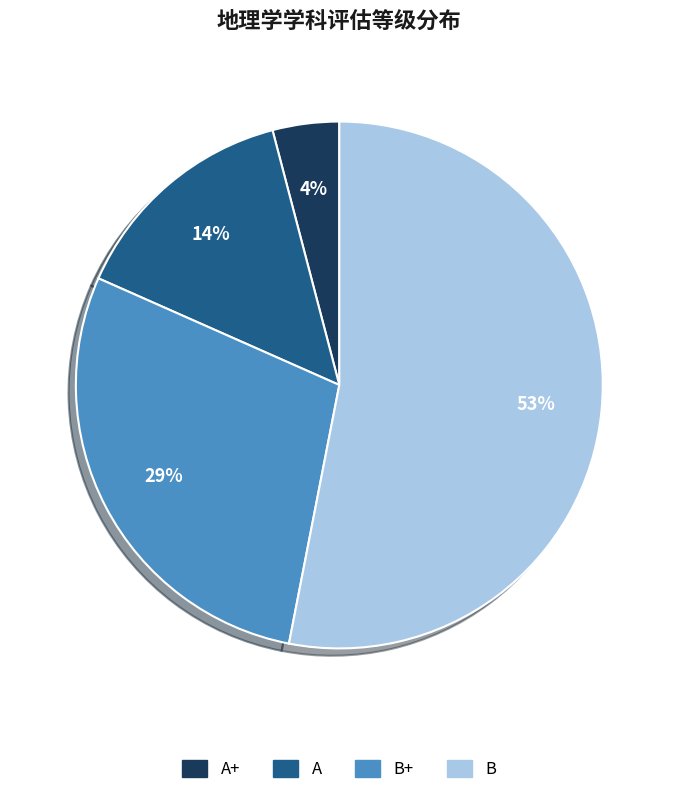

To the nearest percent, what is the average slice percentage?

25%